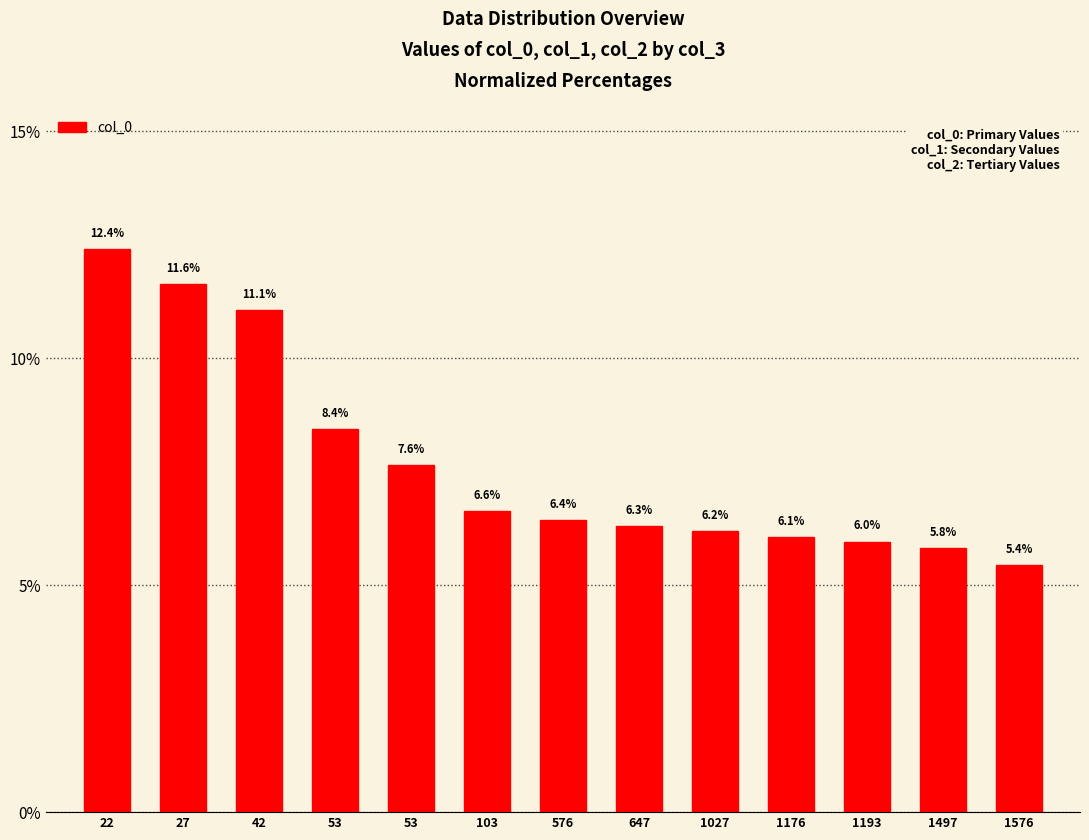

At which category does the chart reach its peak across all series?

22